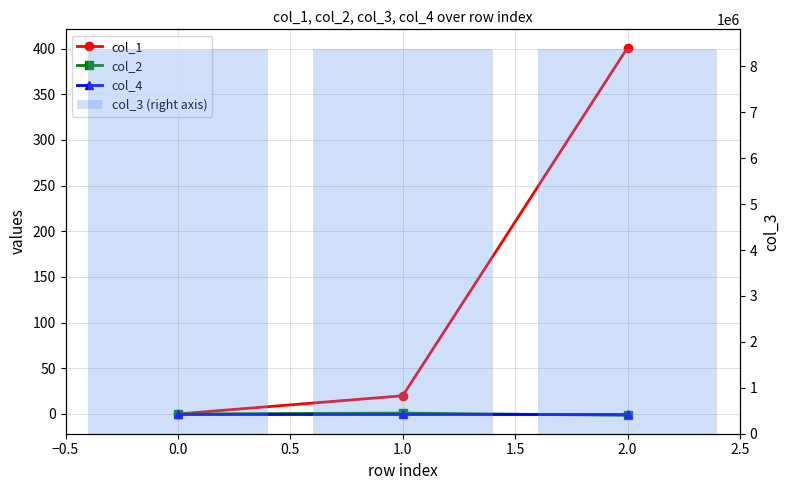

What is the difference between the maximum and minimum values in the col_1 series?

401.0